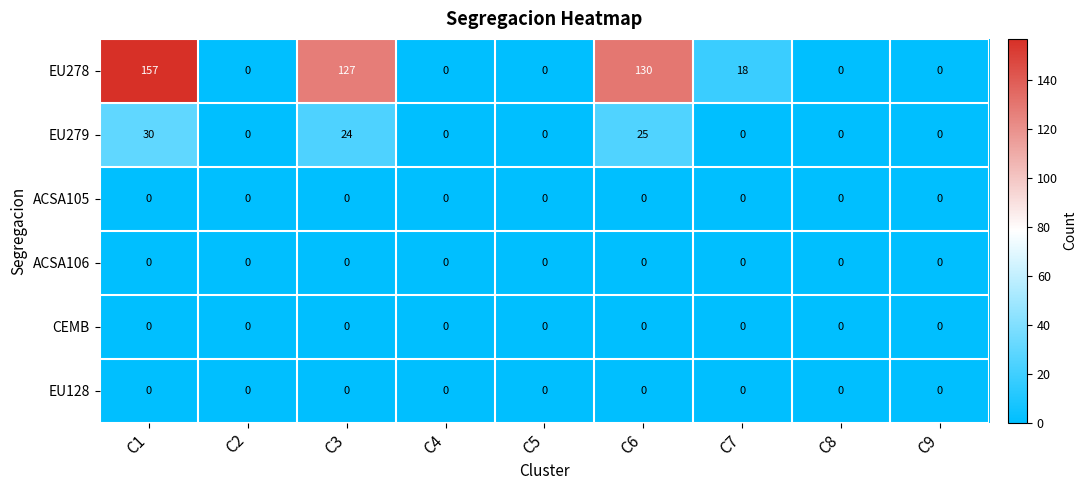

What is the difference between the maximum and minimum values in the EU279 series?

30